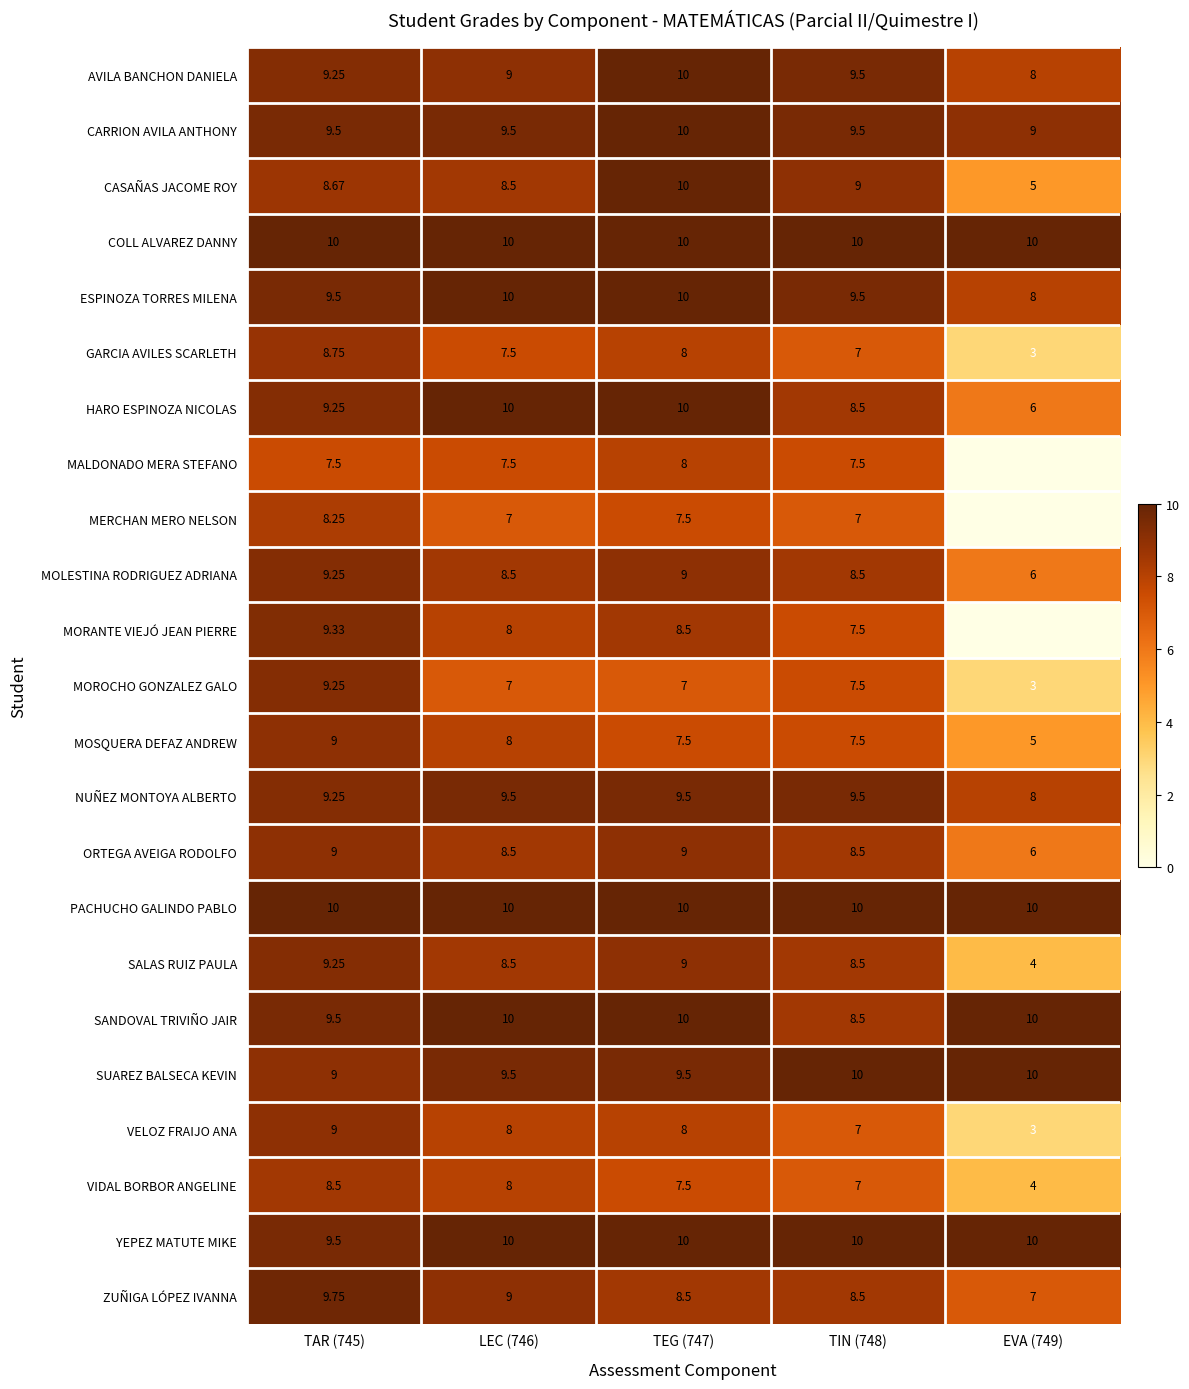

Is the value of COLL ALVAREZ DANNY at TAR (745) greater than the value of SALAS RUIZ PAULA at EVA (749)?

Yes